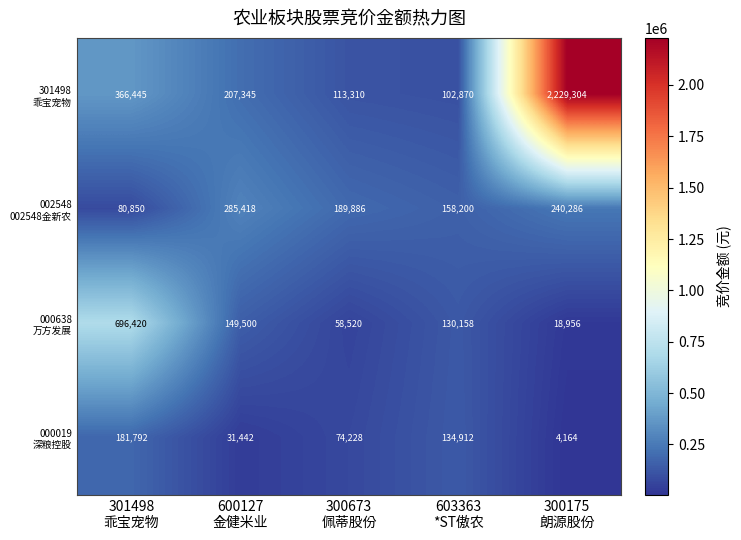

Which category has the lowest value across all series?

300175
朗源股份